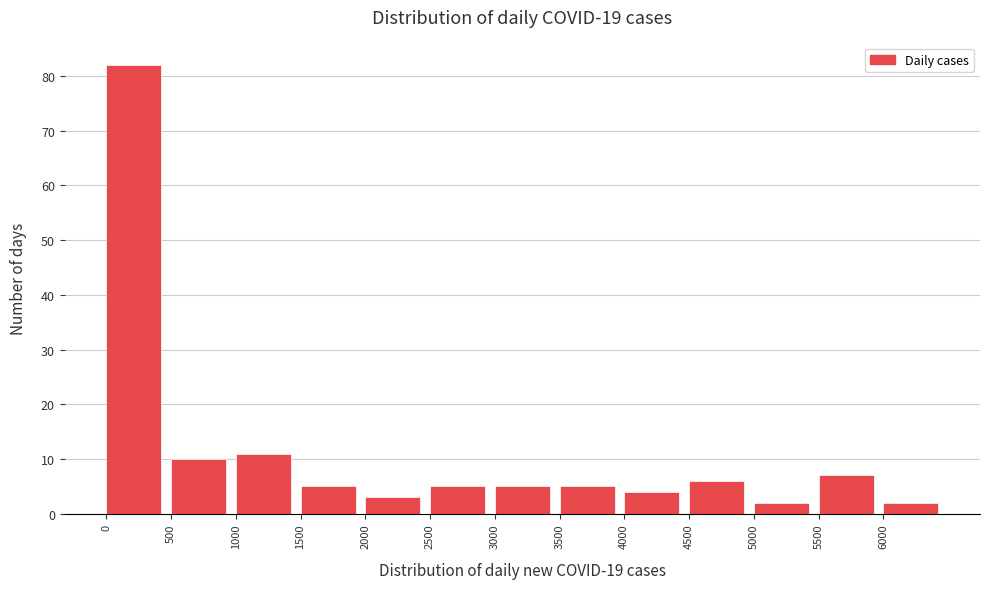

Which range on the x-axis has the tallest bar?

0 to 500